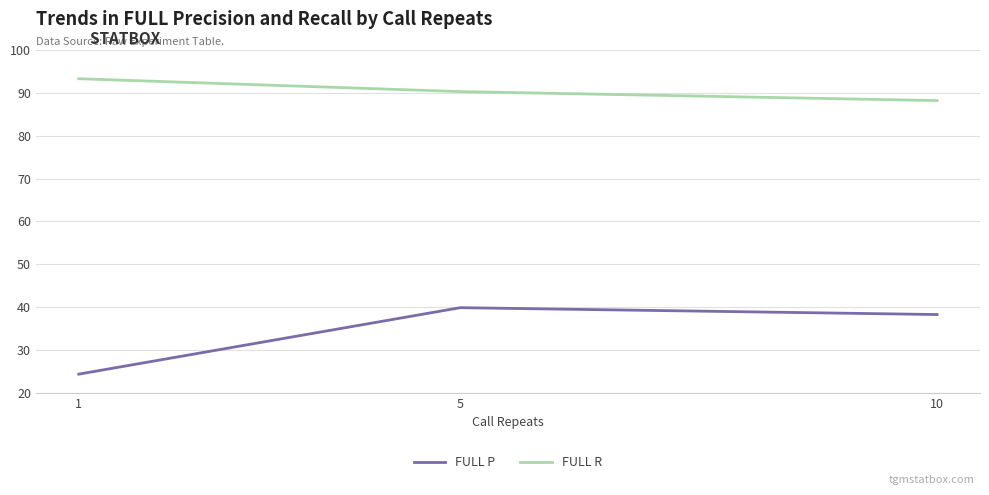

Reading right to left, list all the values displayed in this chart.

FULL P: 38.3	39.9	24.4
FULL R: 88.2	90.3	93.3